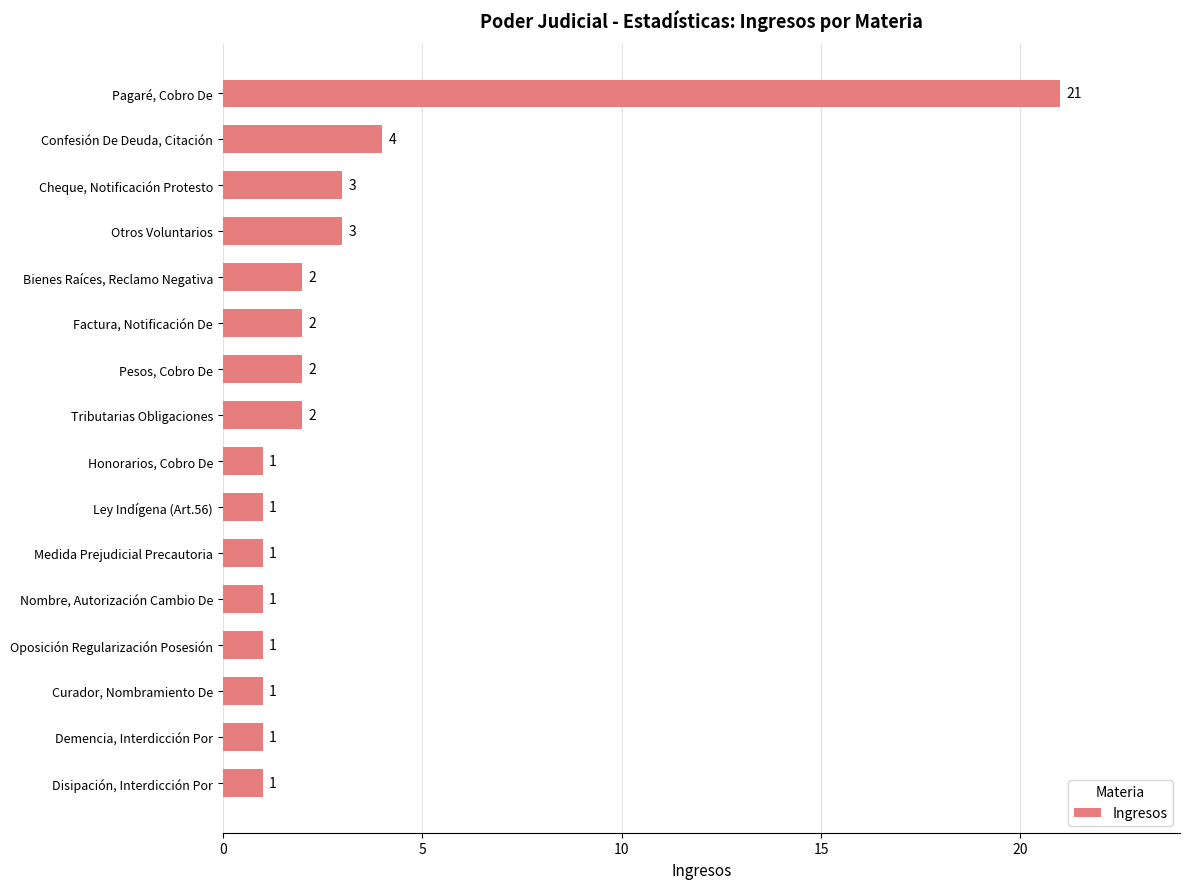

Reading top to bottom, extract all data points from this chart.

Pagaré, Cobro De=21	Confesión De Deuda, Citación=4	Cheque, Notificación Protesto=3	Otros Voluntarios=3	Bienes Raíces, Reclamo Negativa=2	Factura, Notificación De=2	Pesos, Cobro De=2	Tributarias Obligaciones=2	Honorarios, Cobro De=1	Ley Indígena (Art.56)=1	Medida Prejudicial Precautoria=1	Nombre, Autorización Cambio De=1	Oposición Regularización Posesión=1	Curador, Nombramiento De=1	Demencia, Interdicción Por=1	Disipación, Interdicción Por=1